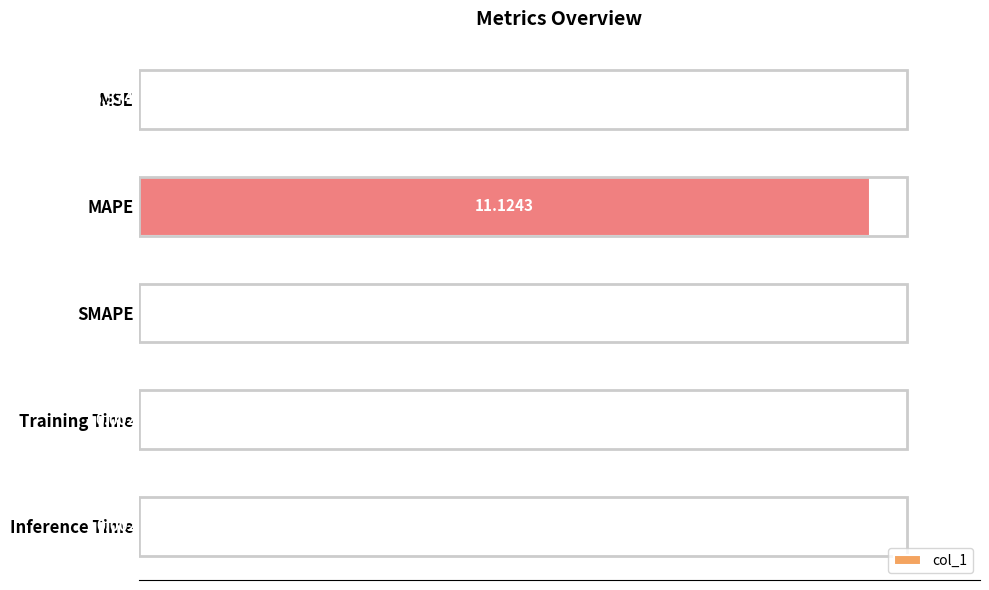

Between SMAPE and MAPE, which is larger?

MAPE